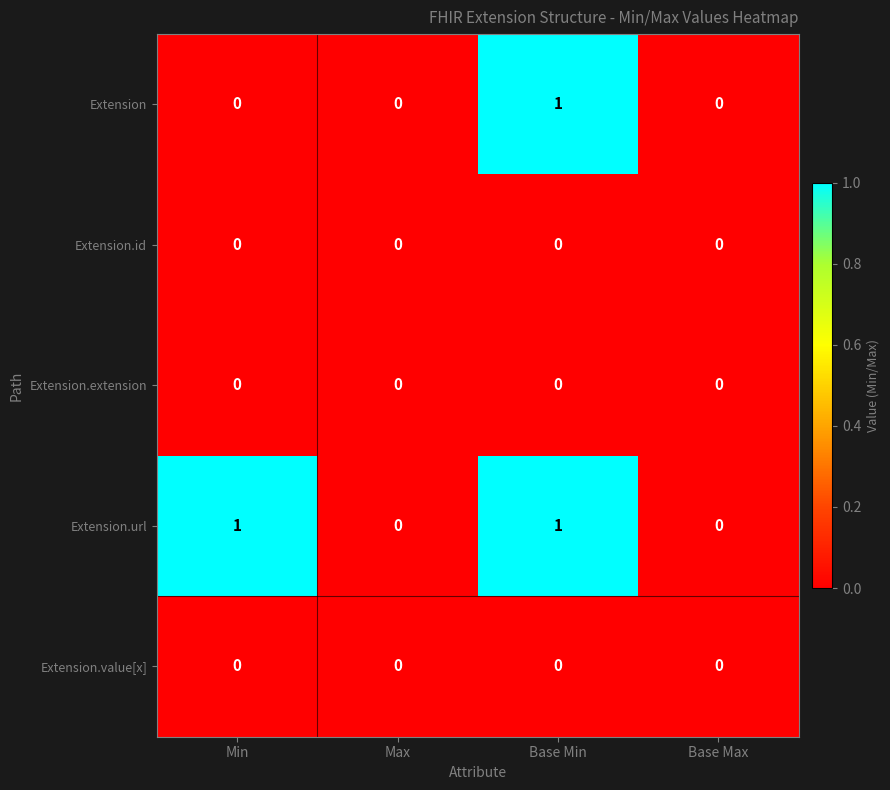

How many data points does each series have?

4